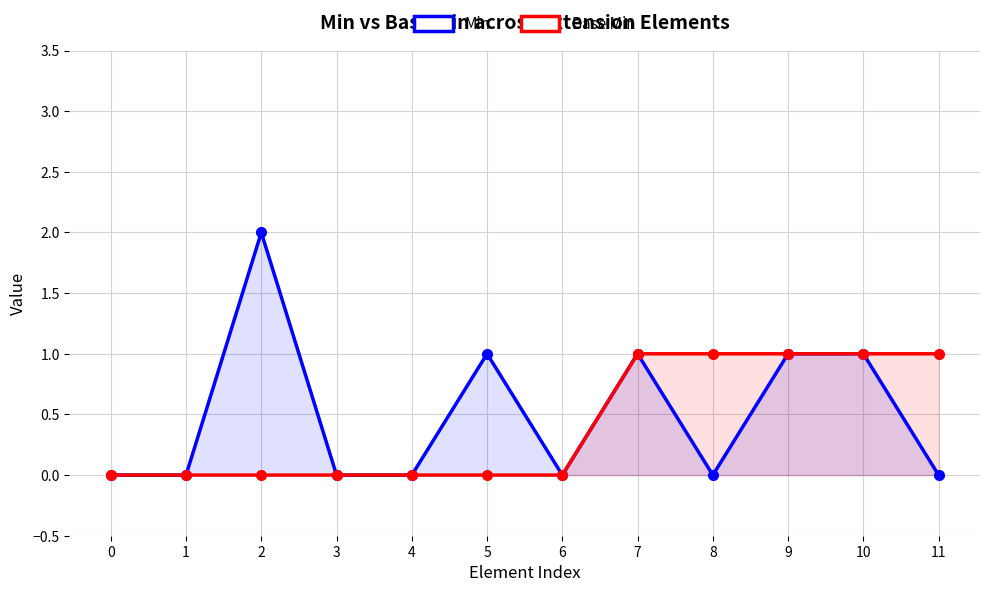

Reading right to left, what are all the values shown in this chart?

Min: 11=0	10=1	9=1	8=0	7=1	6=0	5=1	4=0	3=0	2=2	1=0	0=0
Base Min: 11=1	10=1	9=1	8=1	7=1	6=0	5=0	4=0	3=0	2=0	1=0	0=0